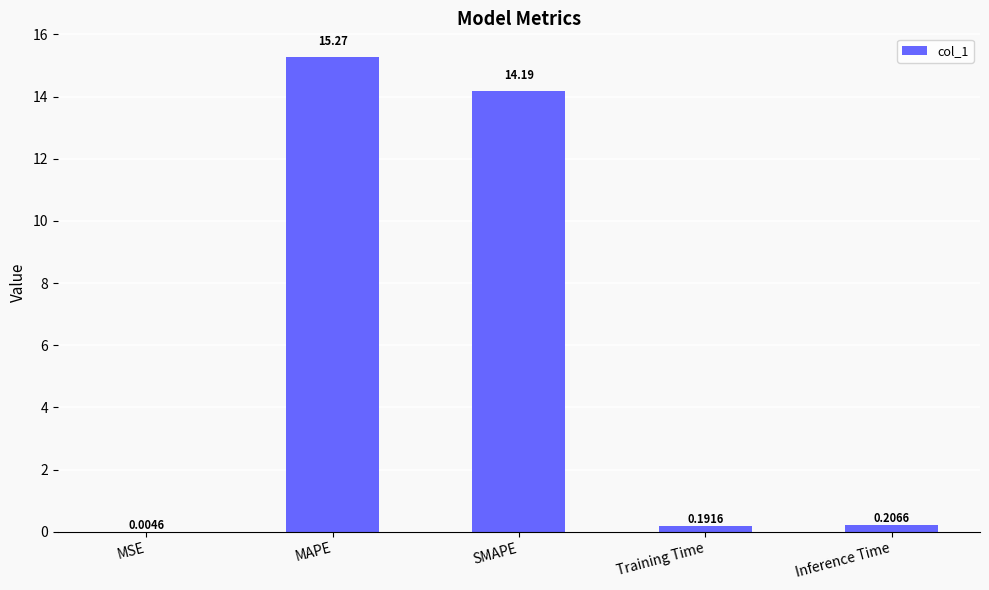

What is the sum of all values?

29.9